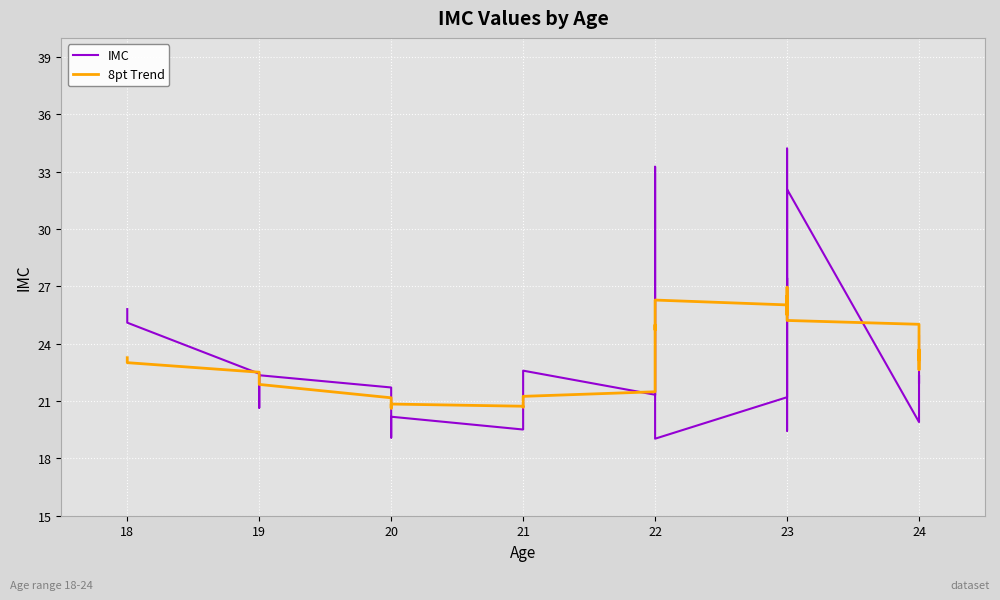

What is the sum of all IMC values?

949.2